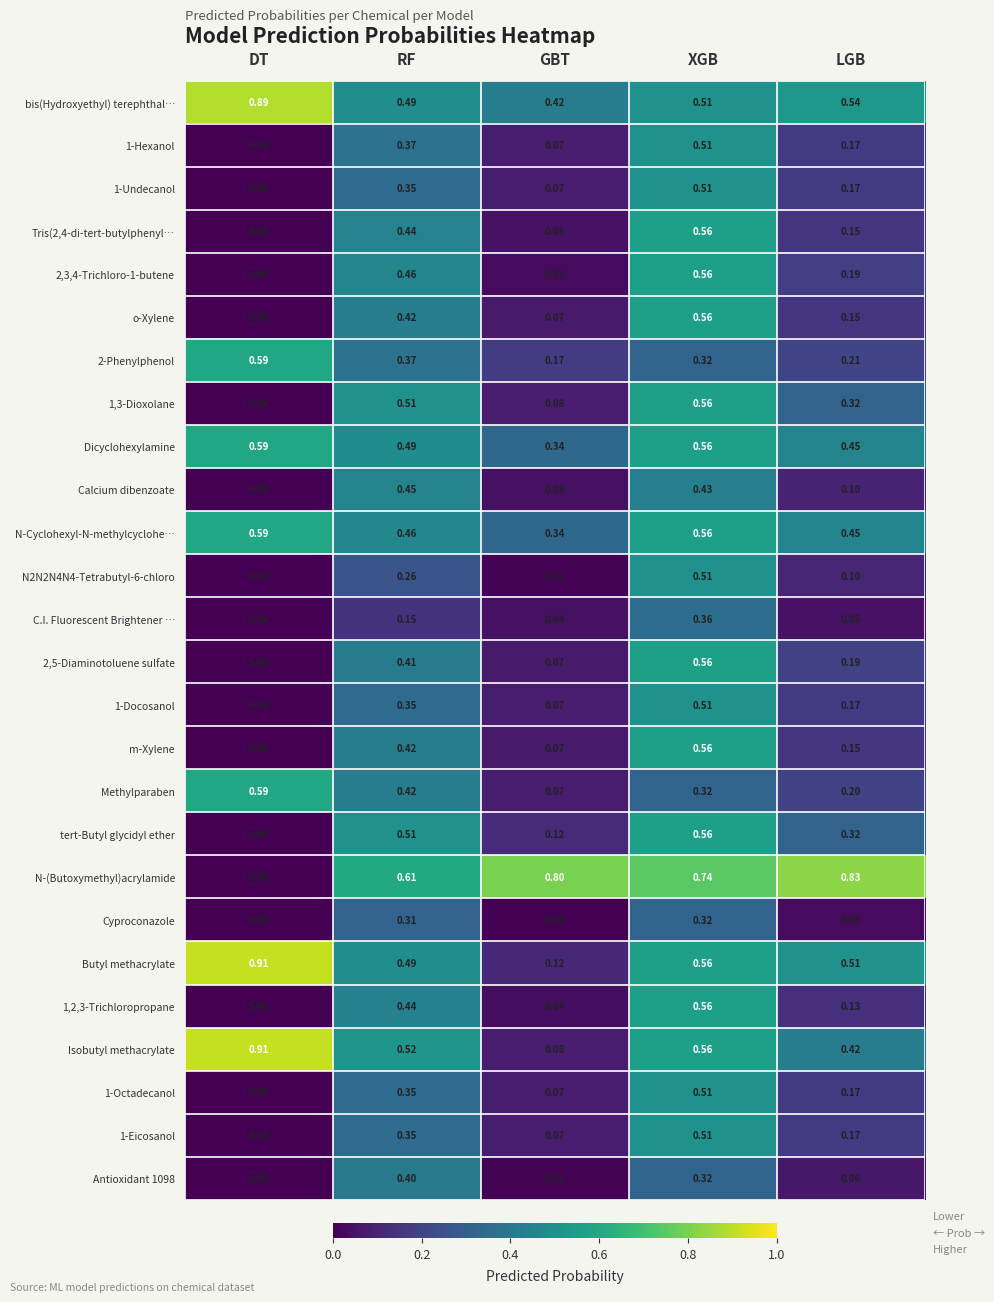

At which label is tert-Butyl glycidyl ether closest to 0?

DT